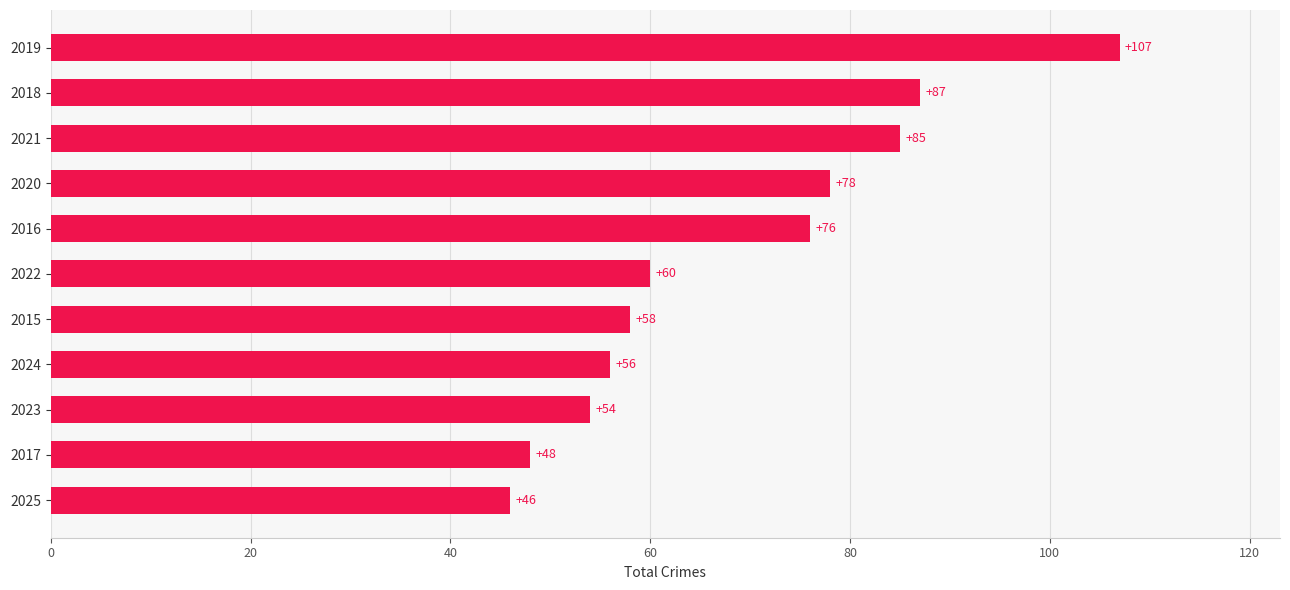

Reading bottom to top, what are all the values shown in this chart?

2025=46	2017=48	2023=54	2024=56	2015=58	2022=60	2016=76	2020=78	2021=85	2018=87	2019=107